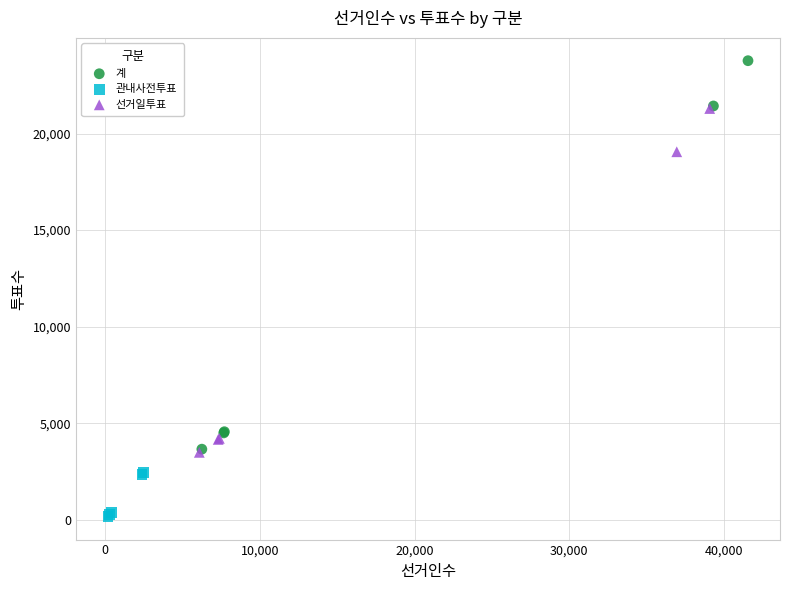

Which series reaches the maximum Y coordinate?

계